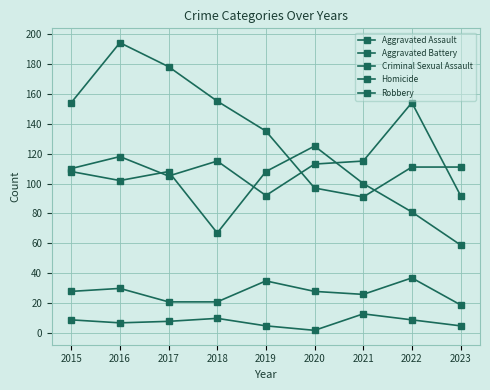

How many data points in Aggravated Battery are less than 102?

4